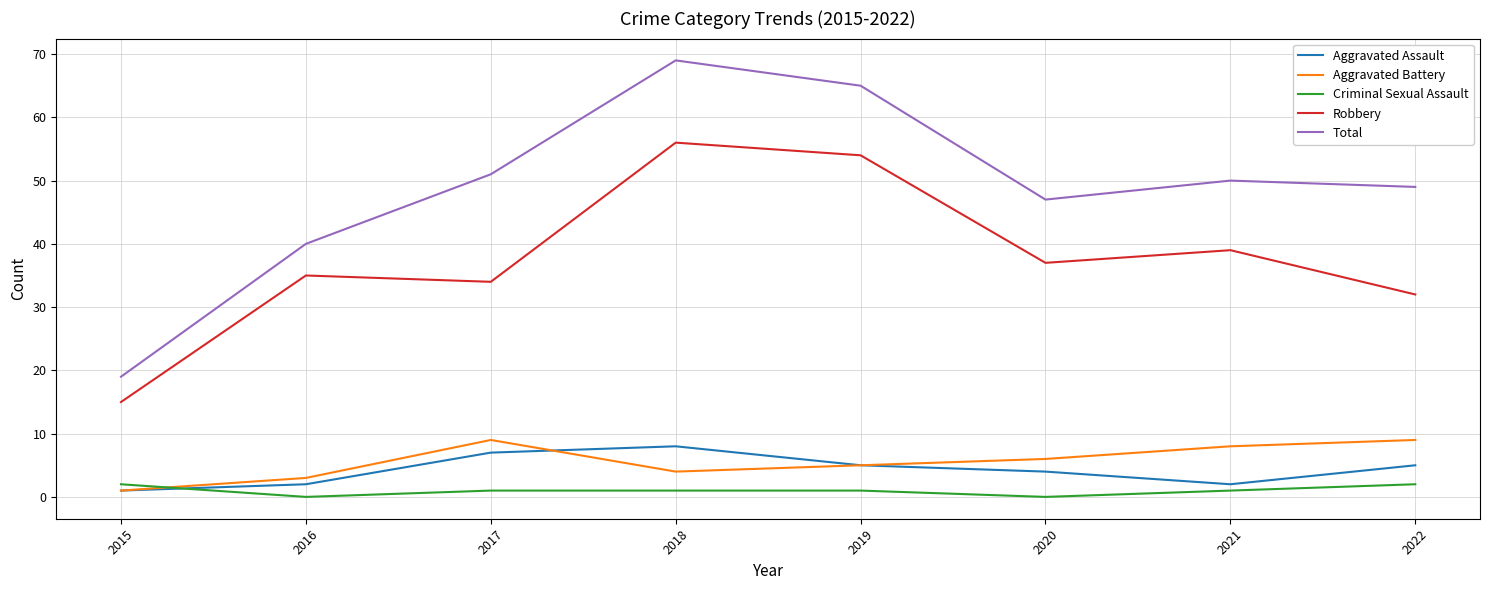

In Robbery, how many points are lower than both neighbors (excluding endpoints)?

2